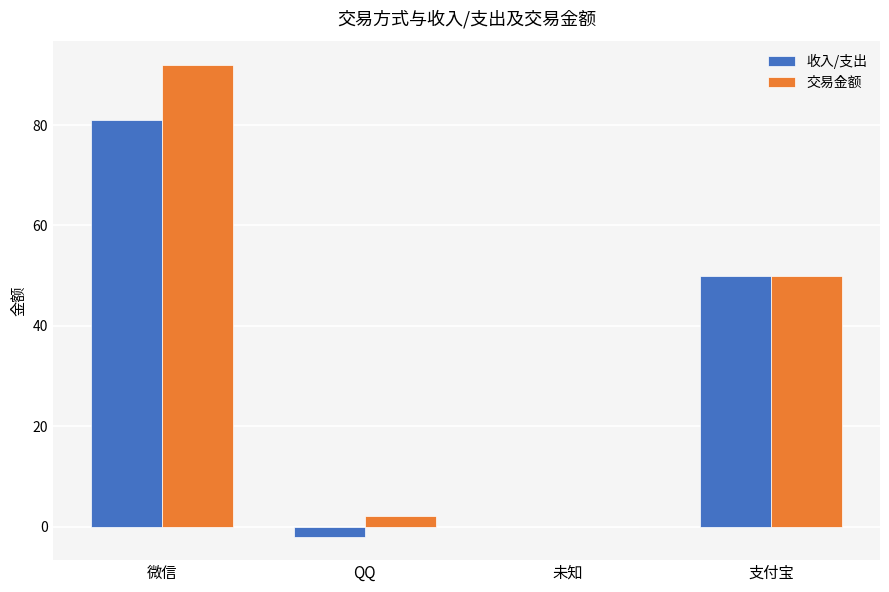

What is the sum of the 交易金额 values at 支付宝 and 未知?

50